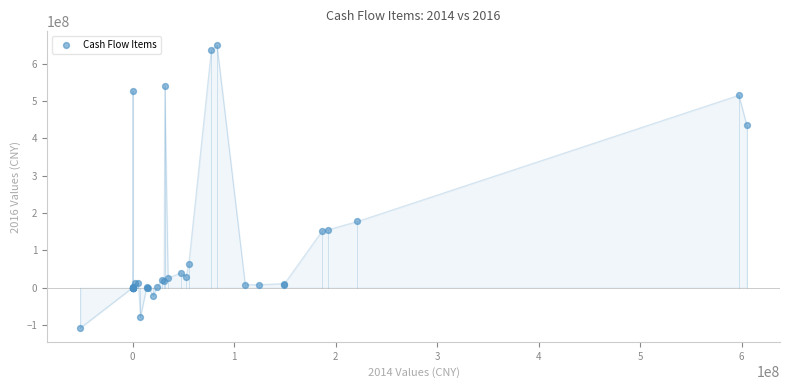

What Y value in the scatter plot is closest to 270515016?

177201490.2